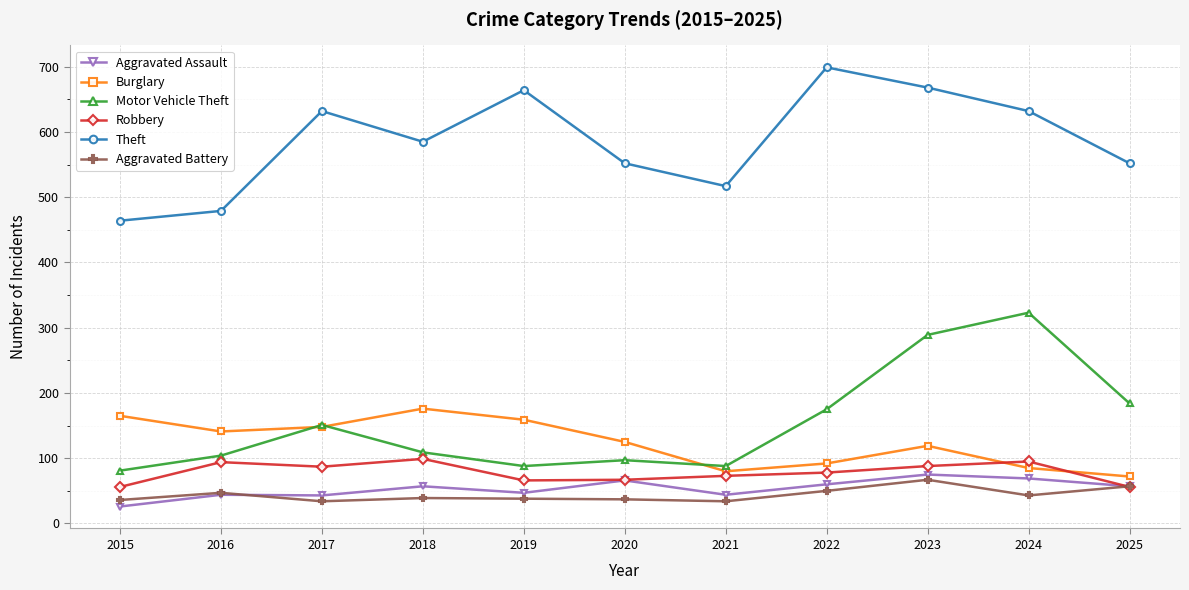

List the series in order of their peak value, lowest first.

Aggravated Battery, Aggravated Assault, Robbery, Burglary, Motor Vehicle Theft, Theft